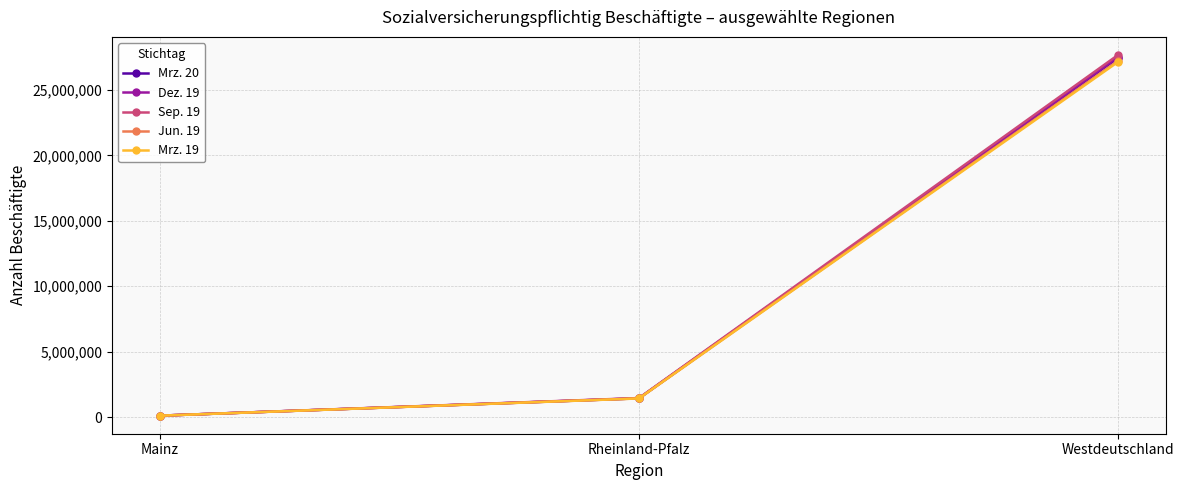

The value of Mrz. 20 at Westdeutschland is 43488216. True or false?

False